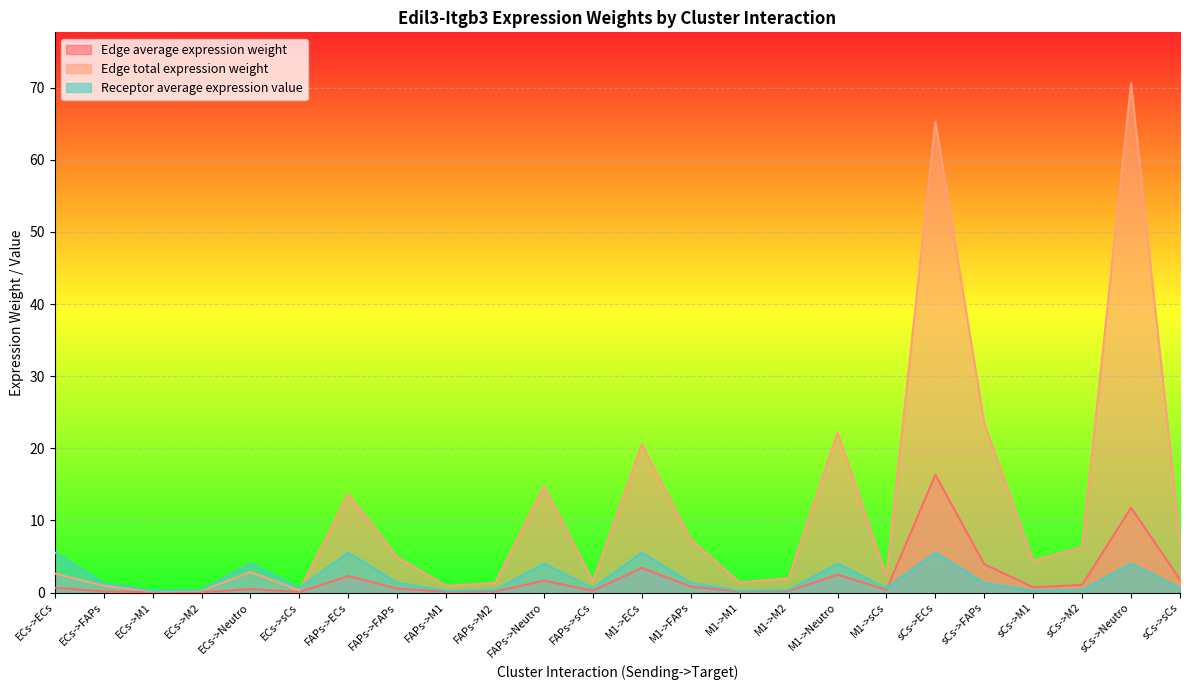

Is it true that Edge total expression weight equals 7.0 at sCs->M1?

False